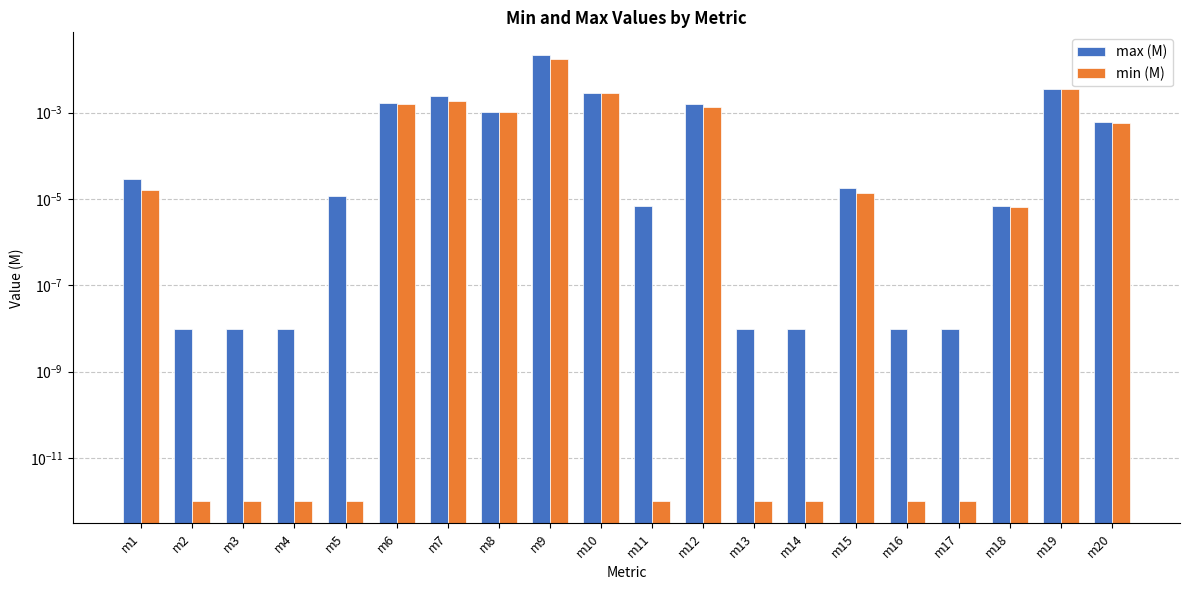

Which has a higher value, m16 or m12?

m12